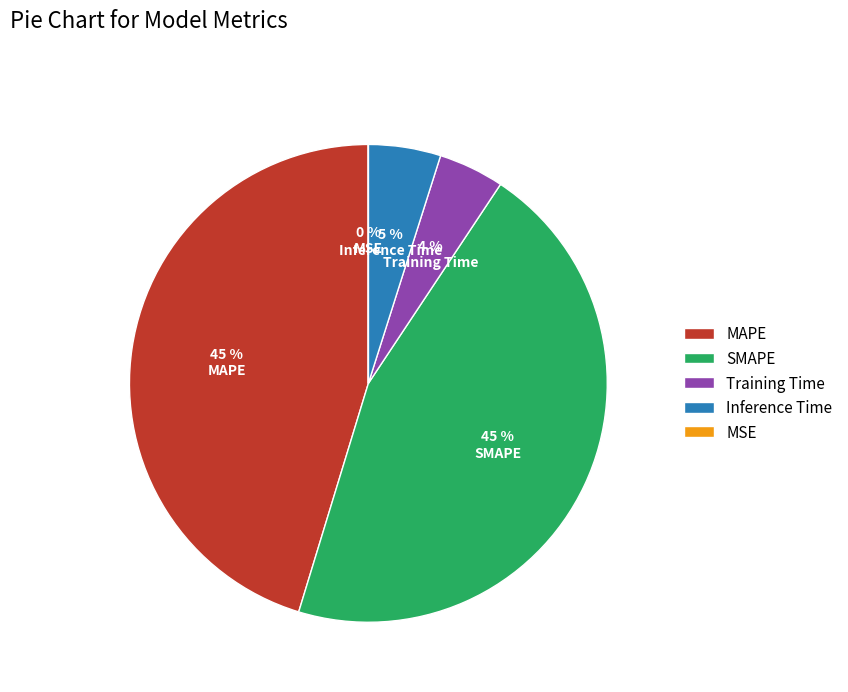

The Inference Time slice represents 14% of the pie. True or false?

False